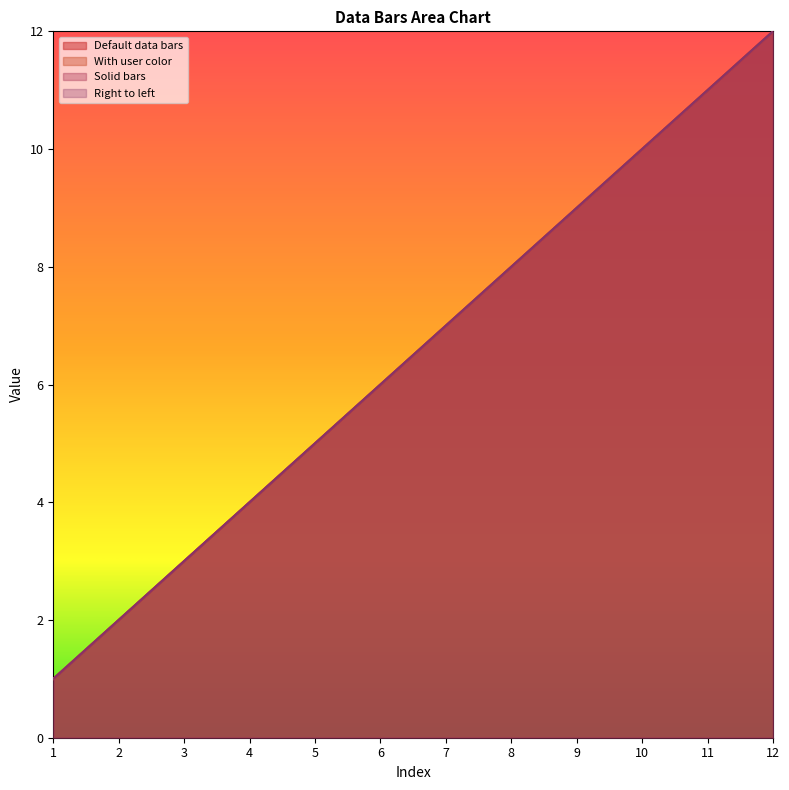

How many lines are shown in the chart?

4